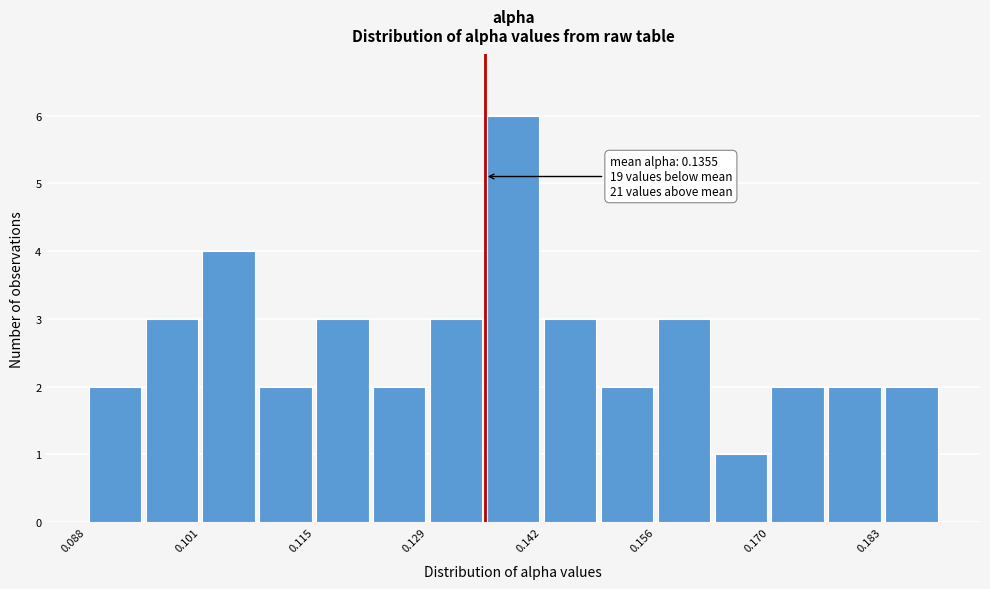

Around what value on the x-axis is the tallest bar? Give the approximate position of its centre, as read against the axis.

0.138